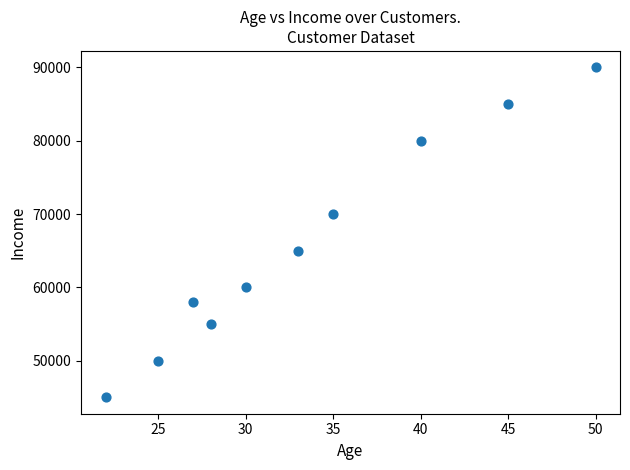

What is the range of Y values (max minus min)?

45000